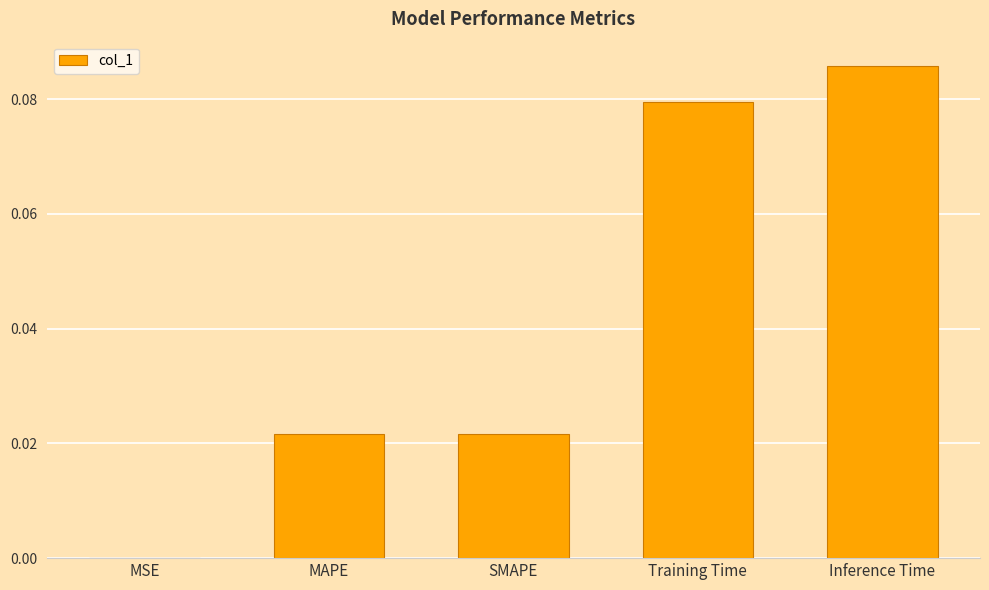

Between MAPE and MSE, which is larger?

MAPE